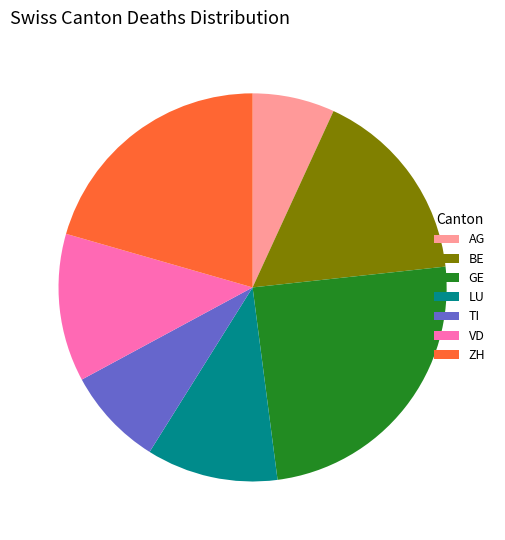

Do ZH and AG together represent more than half of the pie?

No